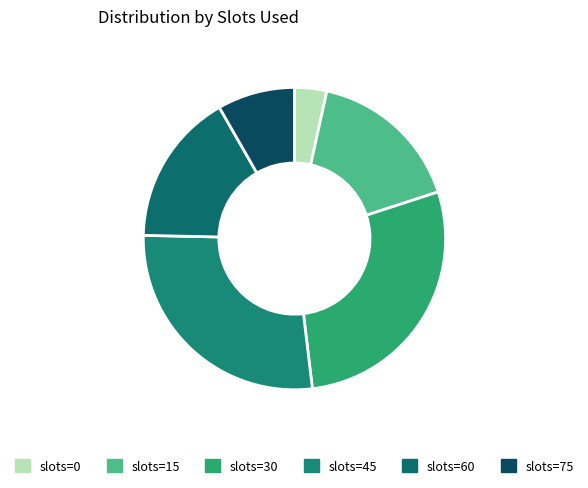

To the nearest percent, what is the combined percentage of slots=60 and slots=15?

33%